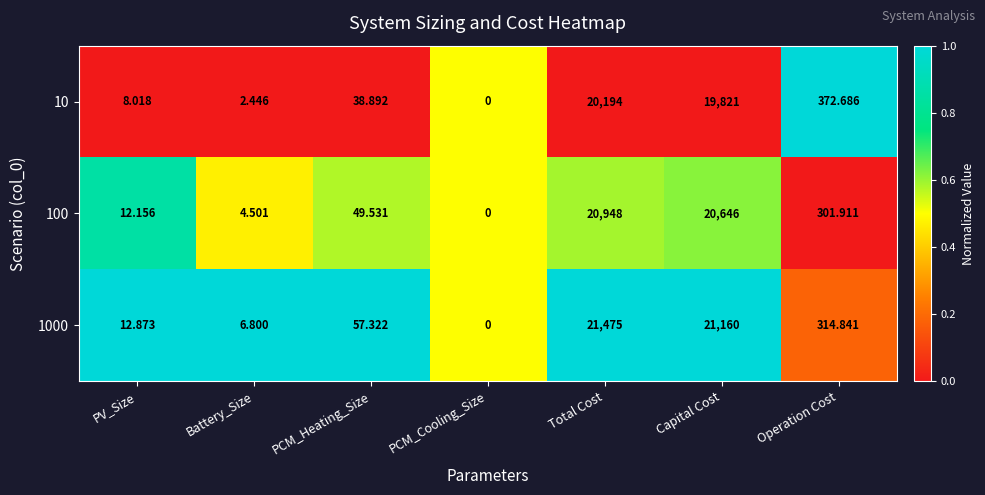

Is the value of 100 at PCM_Heating_Size greater than the value of 1000 at PCM_Heating_Size?

No